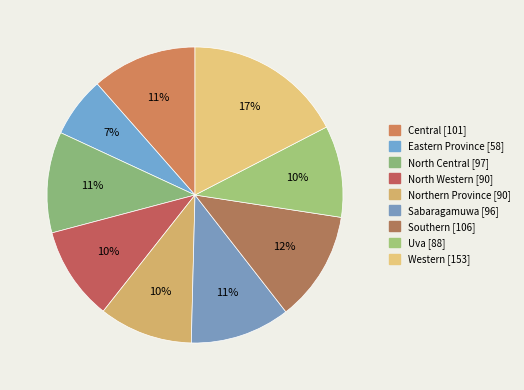

Count the number of slices in the pie.

9